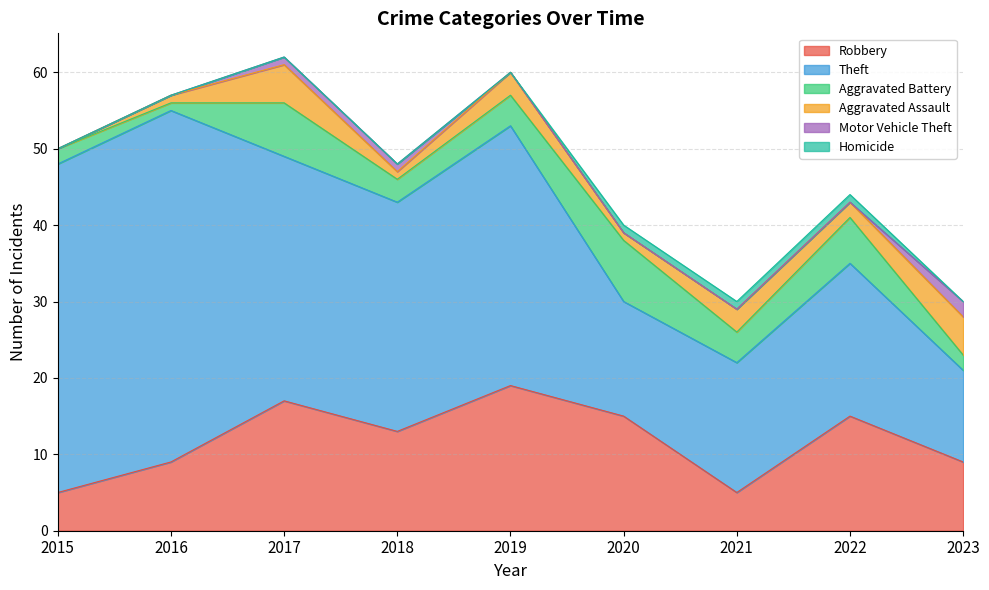

In Aggravated Assault, how many points are lower than both neighbors (excluding endpoints)?

3